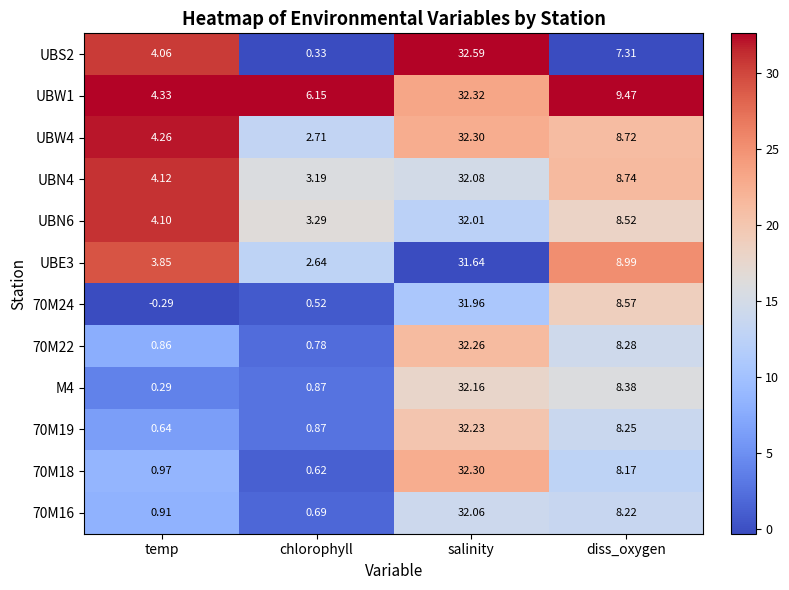

At which category does the chart reach its minimum across all series?

temp